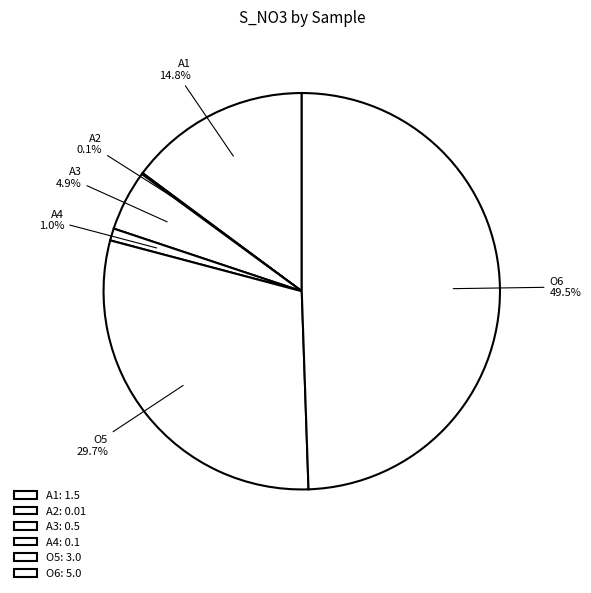

Rank the categories by value from highest to lowest.

O6, O5, A1, A3, A4, A2